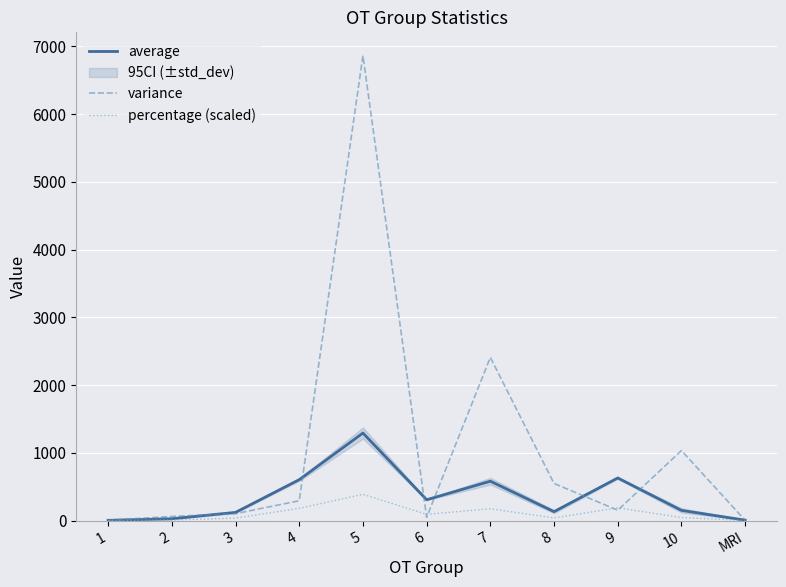

What is the minimum value for variance?

4.0